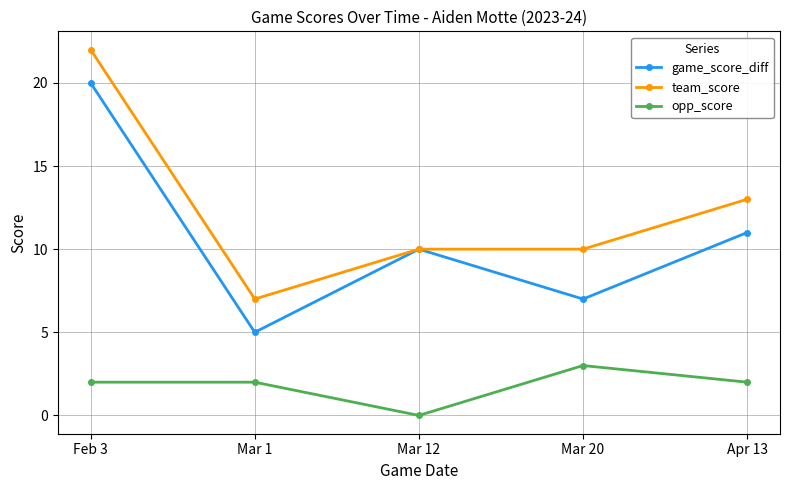

What is the sum of the game_score_diff values at Apr 13 and Mar 1?

16